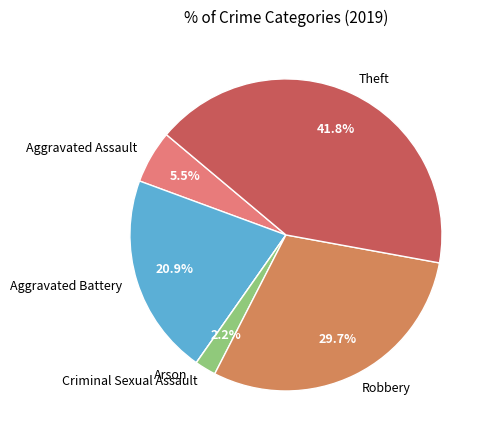

Does Robbery represent more than half of the total?

No